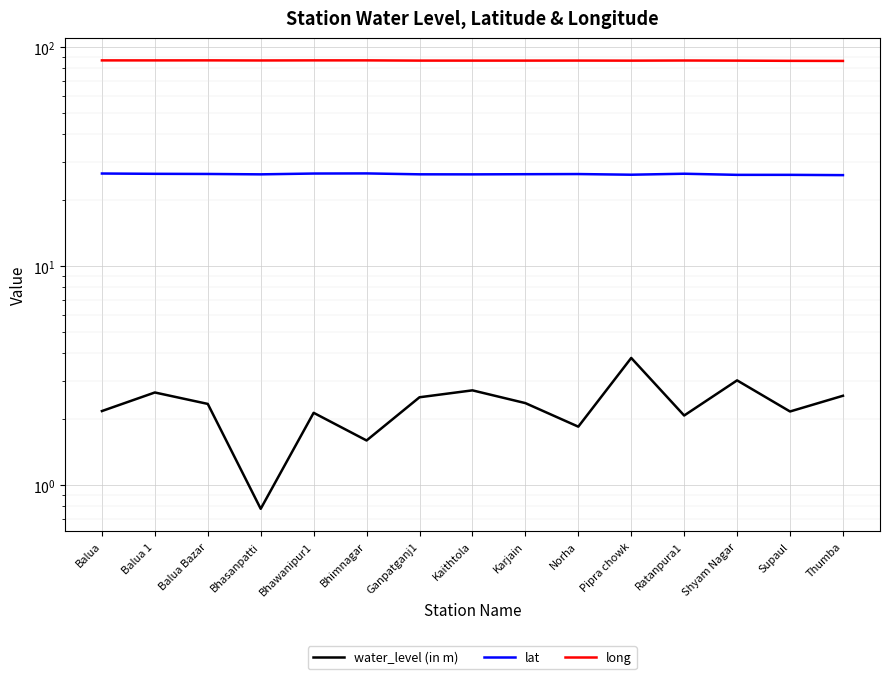

How many interior local peaks does the water_level (in m) series have?

5